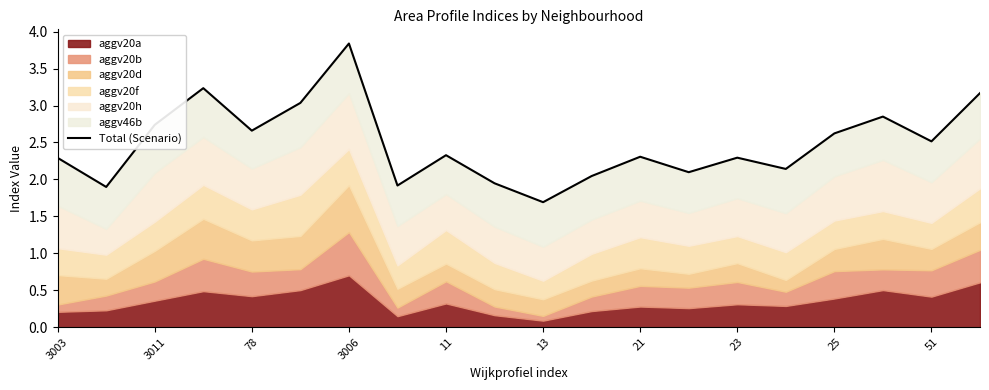

What is the difference between the second highest and second lowest values?

1.3